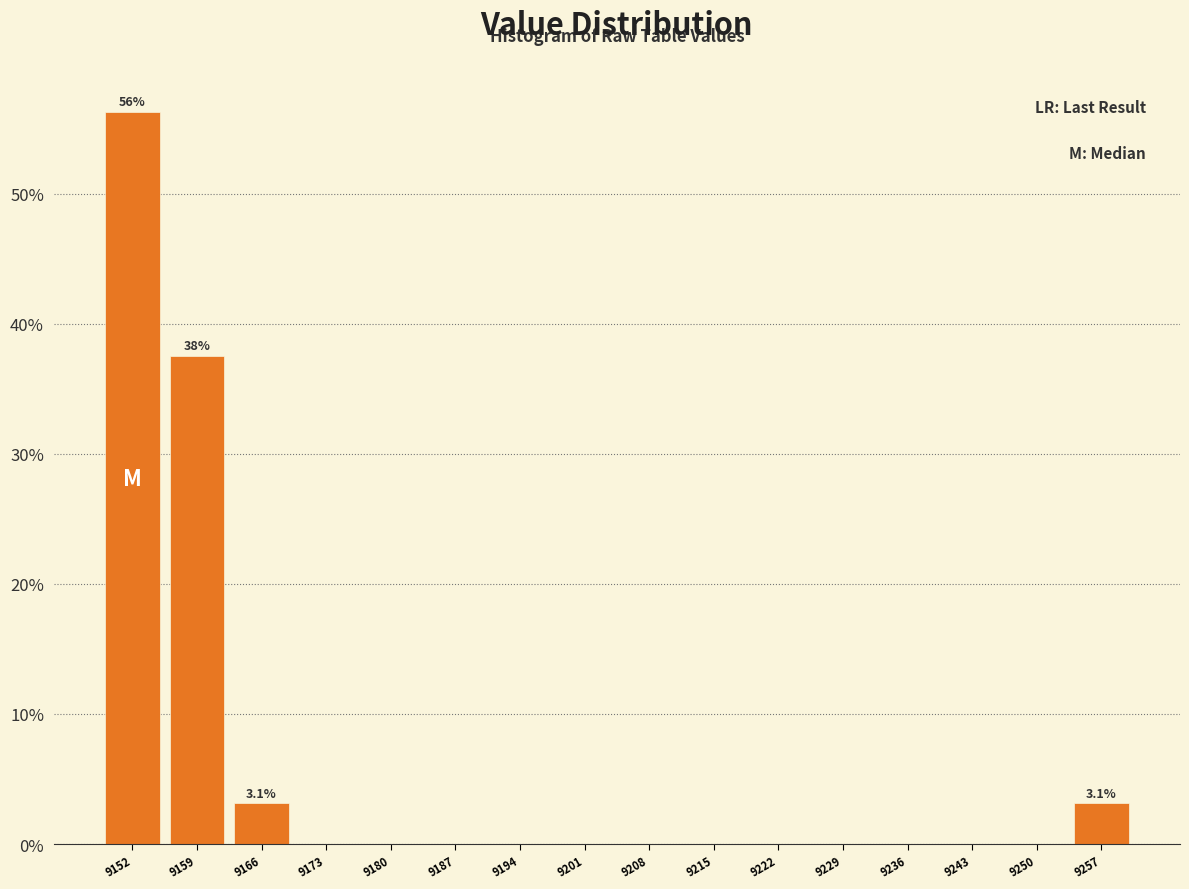

Which range on the x-axis has the tallest bar?

9148 to 9155